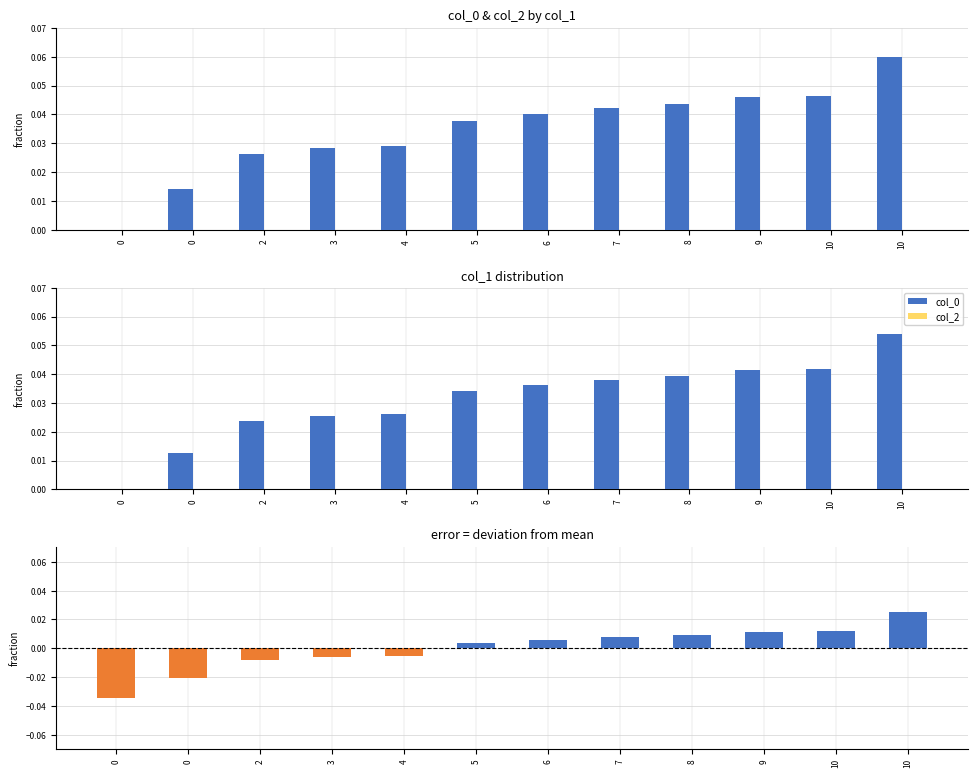

How many values exceed 0?

11